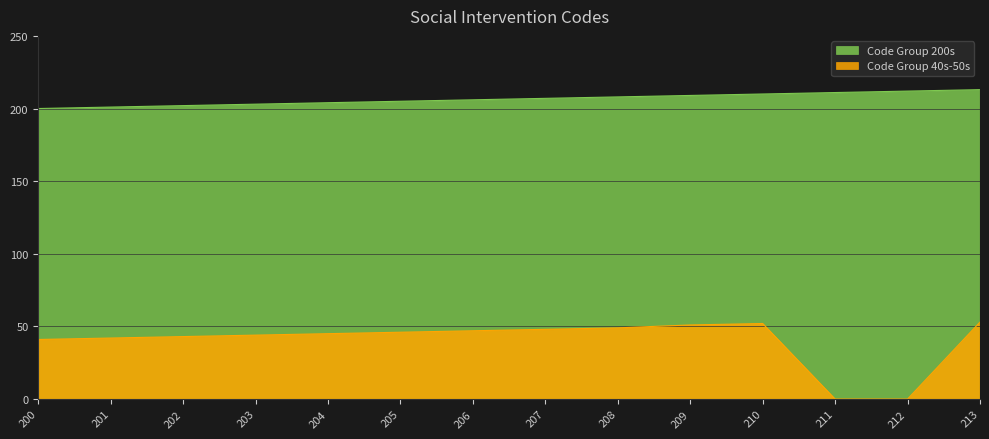

What is the sum of all Code Group 200s values?

2891